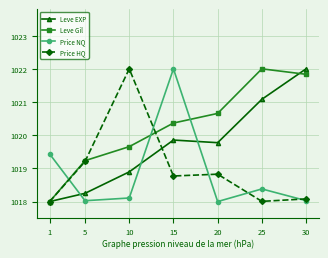

What is the total value across all series at 30?

4079.9